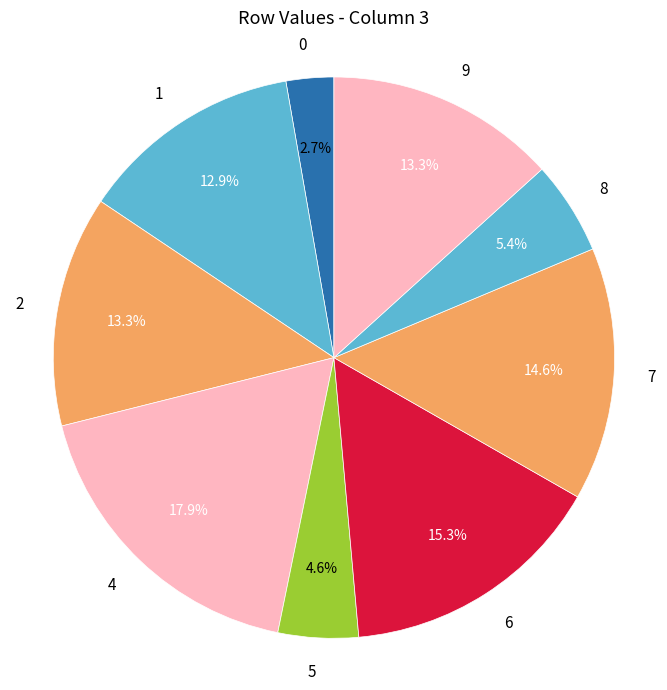

To the nearest percent, what is the difference between the largest and smallest slice percentages?

15%